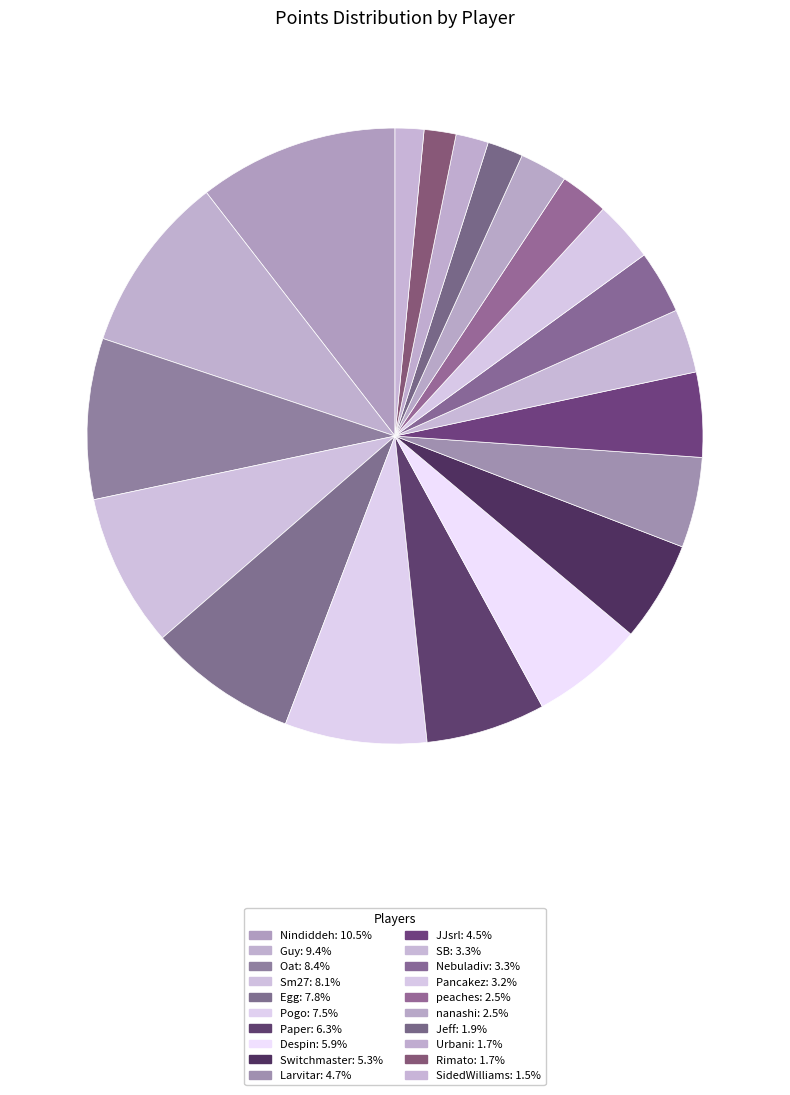

What percentage is the Despin slice, to the nearest percent?

6%